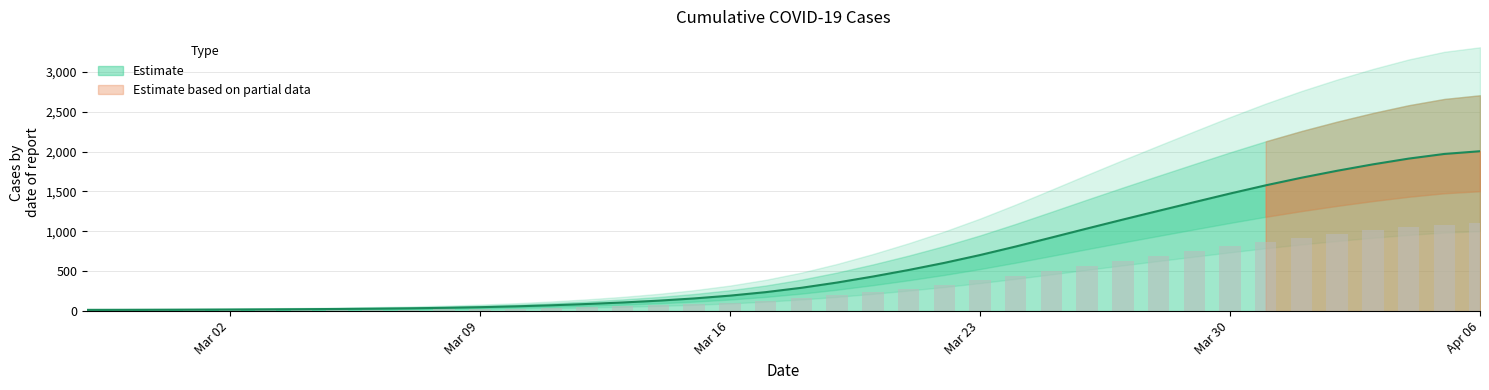

What is the highest value of the Estimate series?

2004.0